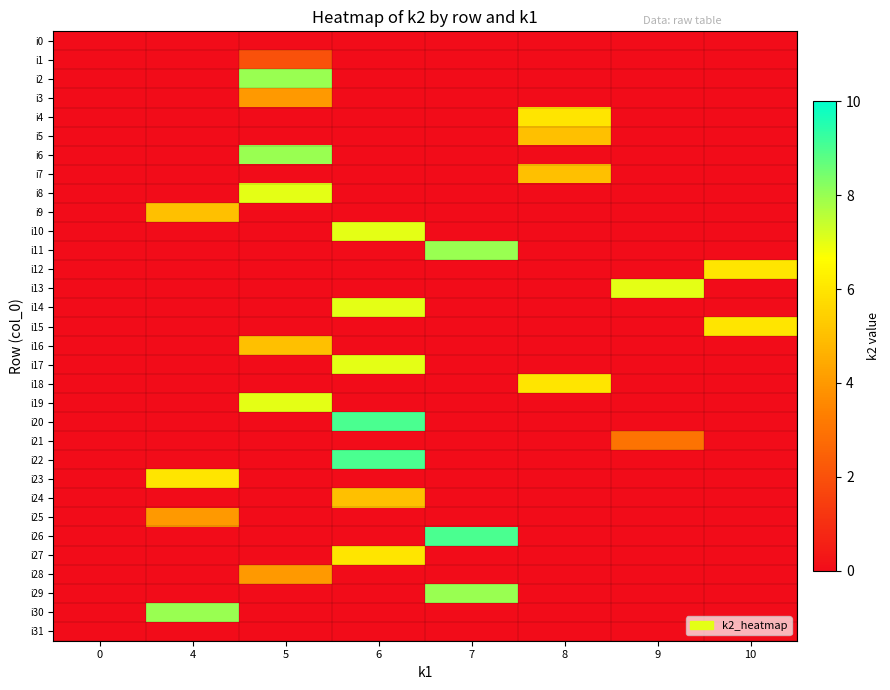

Reading right to left, transcribe all the data shown in this chart.

i0: 10=0	9=0	8=0	7=0	6=0	5=0	4=0	0=0
i1: 10=0	9=0	8=0	7=0	6=0	5=2	4=0	0=0
i2: 10=0	9=0	8=0	7=0	6=0	5=8	4=0	0=0
i3: 10=0	9=0	8=0	7=0	6=0	5=4	4=0	0=0
i4: 10=0	9=0	8=6	7=0	6=0	5=0	4=0	0=0
i5: 10=0	9=0	8=5	7=0	6=0	5=0	4=0	0=0
i6: 10=0	9=0	8=0	7=0	6=0	5=8	4=0	0=0
i7: 10=0	9=0	8=5	7=0	6=0	5=0	4=0	0=0
i8: 10=0	9=0	8=0	7=0	6=0	5=7	4=0	0=0
i9: 10=0	9=0	8=0	7=0	6=0	5=0	4=5	0=0
i10: 10=0	9=0	8=0	7=0	6=7	5=0	4=0	0=0
i11: 10=0	9=0	8=0	7=8	6=0	5=0	4=0	0=0
i12: 10=6	9=0	8=0	7=0	6=0	5=0	4=0	0=0
i13: 10=0	9=7	8=0	7=0	6=0	5=0	4=0	0=0
i14: 10=0	9=0	8=0	7=0	6=7	5=0	4=0	0=0
i15: 10=6	9=0	8=0	7=0	6=0	5=0	4=0	0=0
i16: 10=0	9=0	8=0	7=0	6=0	5=5	4=0	0=0
i17: 10=0	9=0	8=0	7=0	6=7	5=0	4=0	0=0
i18: 10=0	9=0	8=6	7=0	6=0	5=0	4=0	0=0
i19: 10=0	9=0	8=0	7=0	6=0	5=7	4=0	0=0
i20: 10=0	9=0	8=0	7=0	6=9	5=0	4=0	0=0
i21: 10=0	9=3	8=0	7=0	6=0	5=0	4=0	0=0
i22: 10=0	9=0	8=0	7=0	6=9	5=0	4=0	0=0
i23: 10=0	9=0	8=0	7=0	6=0	5=0	4=6	0=0
i24: 10=0	9=0	8=0	7=0	6=5	5=0	4=0	0=0
i25: 10=0	9=0	8=0	7=0	6=0	5=0	4=4	0=0
i26: 10=0	9=0	8=0	7=9	6=0	5=0	4=0	0=0
i27: 10=0	9=0	8=0	7=0	6=6	5=0	4=0	0=0
i28: 10=0	9=0	8=0	7=0	6=0	5=4	4=0	0=0
i29: 10=0	9=0	8=0	7=8	6=0	5=0	4=0	0=0
i30: 10=0	9=0	8=0	7=0	6=0	5=0	4=8	0=0
i31: 10=0	9=0	8=0	7=0	6=0	5=0	4=0	0=0